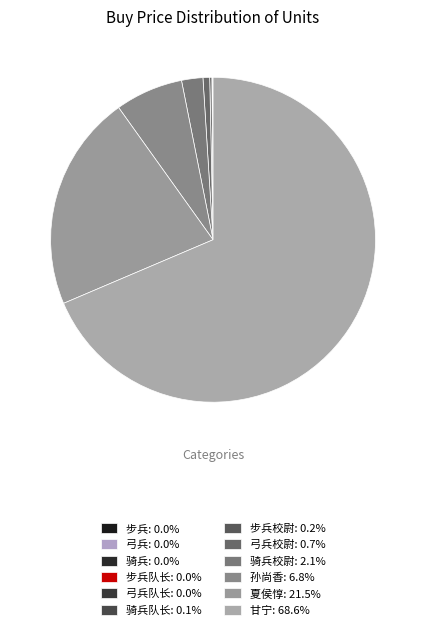

Is there a majority slice in this chart?

Yes